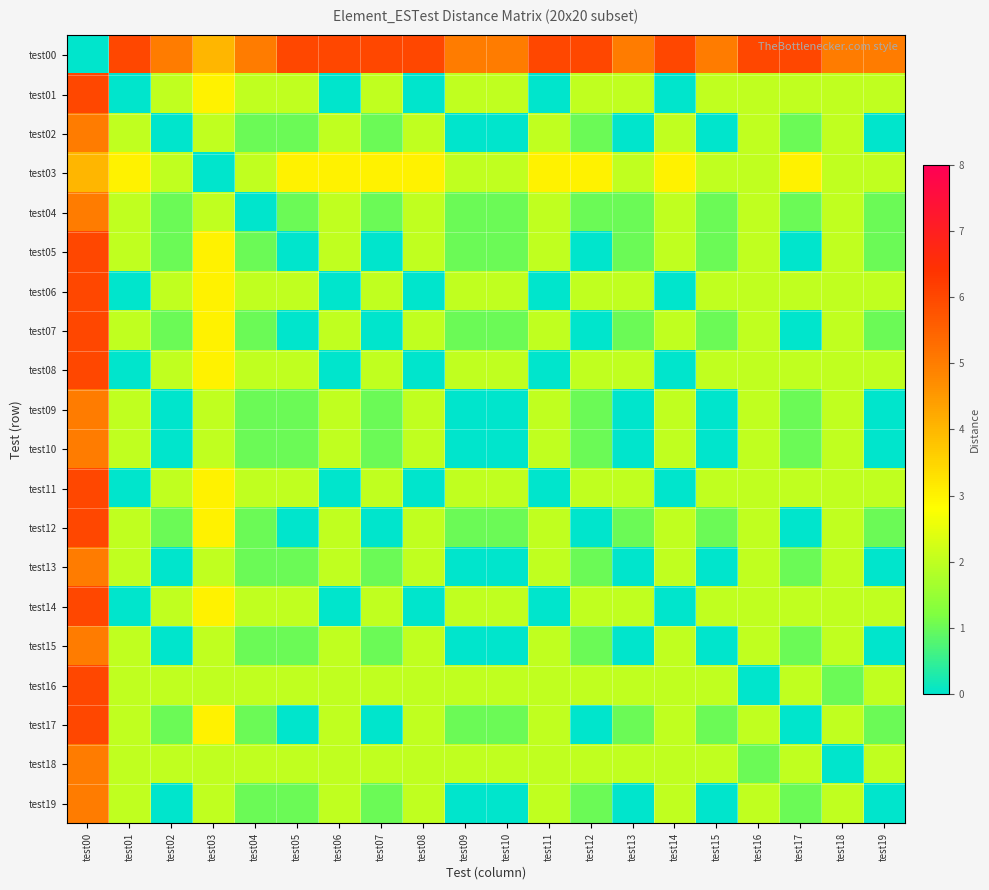

Reading left to right, extract all data points from this chart.

test00: test00=0	test01=6	test02=5	test03=4	test04=5	test05=6	test06=6	test07=6	test08=6	test09=5	test10=5	test11=6	test12=6	test13=5	test14=6	test15=5	test16=6	test17=6	test18=5	test19=5
test01: test00=6	test01=0	test02=2	test03=3	test04=2	test05=2	test06=0	test07=2	test08=0	test09=2	test10=2	test11=0	test12=2	test13=2	test14=0	test15=2	test16=2	test17=2	test18=2	test19=2
test02: test00=5	test01=2	test02=0	test03=2	test04=1	test05=1	test06=2	test07=1	test08=2	test09=0	test10=0	test11=2	test12=1	test13=0	test14=2	test15=0	test16=2	test17=1	test18=2	test19=0
test03: test00=4	test01=3	test02=2	test03=0	test04=2	test05=3	test06=3	test07=3	test08=3	test09=2	test10=2	test11=3	test12=3	test13=2	test14=3	test15=2	test16=2	test17=3	test18=2	test19=2
test04: test00=5	test01=2	test02=1	test03=2	test04=0	test05=1	test06=2	test07=1	test08=2	test09=1	test10=1	test11=2	test12=1	test13=1	test14=2	test15=1	test16=2	test17=1	test18=2	test19=1
test05: test00=6	test01=2	test02=1	test03=3	test04=1	test05=0	test06=2	test07=0	test08=2	test09=1	test10=1	test11=2	test12=0	test13=1	test14=2	test15=1	test16=2	test17=0	test18=2	test19=1
test06: test00=6	test01=0	test02=2	test03=3	test04=2	test05=2	test06=0	test07=2	test08=0	test09=2	test10=2	test11=0	test12=2	test13=2	test14=0	test15=2	test16=2	test17=2	test18=2	test19=2
test07: test00=6	test01=2	test02=1	test03=3	test04=1	test05=0	test06=2	test07=0	test08=2	test09=1	test10=1	test11=2	test12=0	test13=1	test14=2	test15=1	test16=2	test17=0	test18=2	test19=1
test08: test00=6	test01=0	test02=2	test03=3	test04=2	test05=2	test06=0	test07=2	test08=0	test09=2	test10=2	test11=0	test12=2	test13=2	test14=0	test15=2	test16=2	test17=2	test18=2	test19=2
test09: test00=5	test01=2	test02=0	test03=2	test04=1	test05=1	test06=2	test07=1	test08=2	test09=0	test10=0	test11=2	test12=1	test13=0	test14=2	test15=0	test16=2	test17=1	test18=2	test19=0
test10: test00=5	test01=2	test02=0	test03=2	test04=1	test05=1	test06=2	test07=1	test08=2	test09=0	test10=0	test11=2	test12=1	test13=0	test14=2	test15=0	test16=2	test17=1	test18=2	test19=0
test11: test00=6	test01=0	test02=2	test03=3	test04=2	test05=2	test06=0	test07=2	test08=0	test09=2	test10=2	test11=0	test12=2	test13=2	test14=0	test15=2	test16=2	test17=2	test18=2	test19=2
test12: test00=6	test01=2	test02=1	test03=3	test04=1	test05=0	test06=2	test07=0	test08=2	test09=1	test10=1	test11=2	test12=0	test13=1	test14=2	test15=1	test16=2	test17=0	test18=2	test19=1
test13: test00=5	test01=2	test02=0	test03=2	test04=1	test05=1	test06=2	test07=1	test08=2	test09=0	test10=0	test11=2	test12=1	test13=0	test14=2	test15=0	test16=2	test17=1	test18=2	test19=0
test14: test00=6	test01=0	test02=2	test03=3	test04=2	test05=2	test06=0	test07=2	test08=0	test09=2	test10=2	test11=0	test12=2	test13=2	test14=0	test15=2	test16=2	test17=2	test18=2	test19=2
test15: test00=5	test01=2	test02=0	test03=2	test04=1	test05=1	test06=2	test07=1	test08=2	test09=0	test10=0	test11=2	test12=1	test13=0	test14=2	test15=0	test16=2	test17=1	test18=2	test19=0
test16: test00=6	test01=2	test02=2	test03=2	test04=2	test05=2	test06=2	test07=2	test08=2	test09=2	test10=2	test11=2	test12=2	test13=2	test14=2	test15=2	test16=0	test17=2	test18=1	test19=2
test17: test00=6	test01=2	test02=1	test03=3	test04=1	test05=0	test06=2	test07=0	test08=2	test09=1	test10=1	test11=2	test12=0	test13=1	test14=2	test15=1	test16=2	test17=0	test18=2	test19=1
test18: test00=5	test01=2	test02=2	test03=2	test04=2	test05=2	test06=2	test07=2	test08=2	test09=2	test10=2	test11=2	test12=2	test13=2	test14=2	test15=2	test16=1	test17=2	test18=0	test19=2
test19: test00=5	test01=2	test02=0	test03=2	test04=1	test05=1	test06=2	test07=1	test08=2	test09=0	test10=0	test11=2	test12=1	test13=0	test14=2	test15=0	test16=2	test17=1	test18=2	test19=0